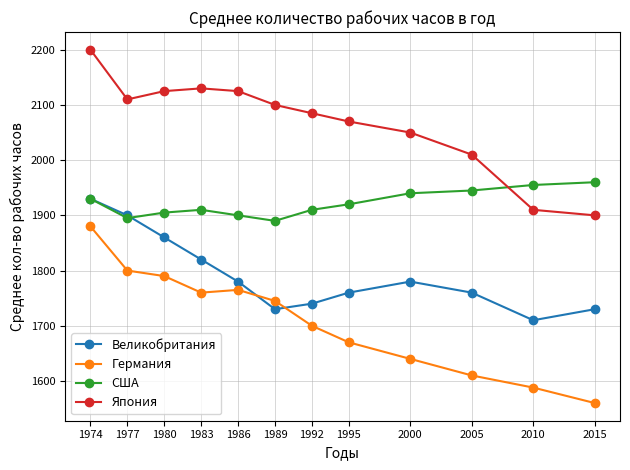

What is the smallest value displayed?

1560